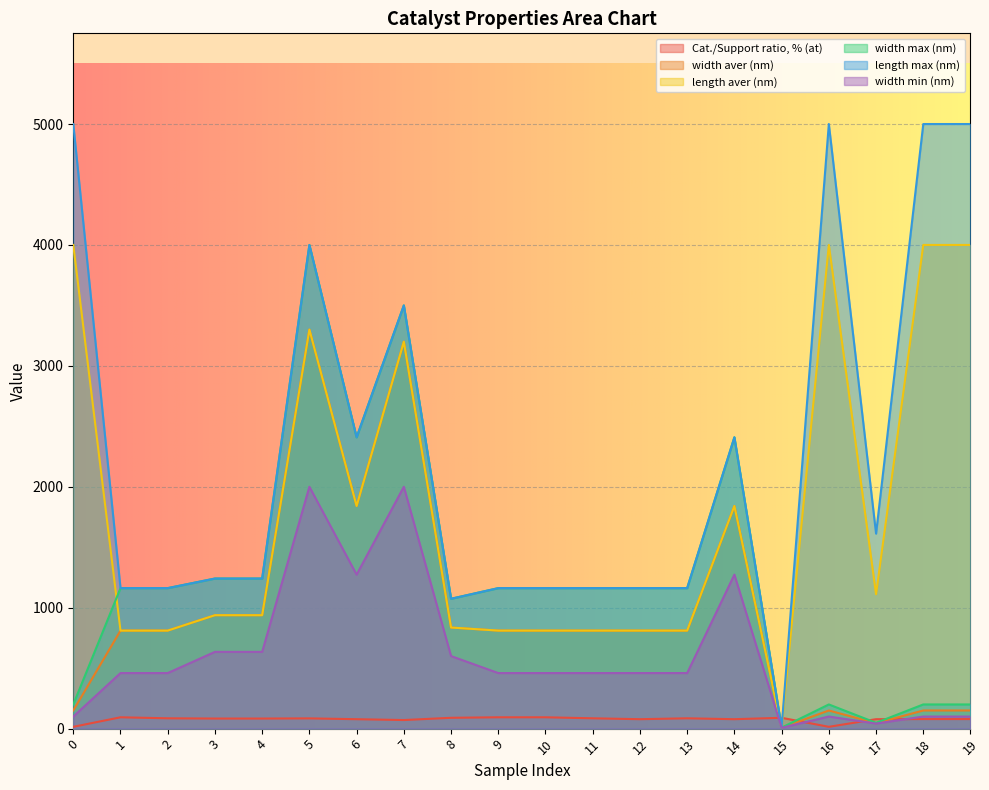

Reading right to left, what are all the values shown in this chart?

Cat./Support ratio, % (at): 79.1	79.1	78.0	14.9	89.6	78.0	85.4	78.0	85.4	93.8	93.8	89.6	71.0	78.0	84.7	83.3	83.3	85.4	93.8	14.9
width aver (nm): 150.0	150.0	45.0	150.0	7.5	1841.4	810.8	810.8	810.8	810.8	810.8	836.0	3200.0	1841.4	3300.0	938.0	938.0	810.8	810.8	150.0
length aver (nm): 4000.0	4000.0	1111.3	4000.0	7.5	1841.4	810.8	810.8	810.8	810.8	810.8	836.0	3200.0	1841.4	3300.0	938.0	938.0	810.8	810.8	4000.0
width max (nm): 200.0	200.0	48.0	200.0	8.2	2409.3	1162.0	1162.0	1162.0	1162.0	1162.0	1074.0	3500.0	2409.3	4000.0	1241.3	1241.3	1162.0	1162.0	200.0
length max (nm): 5000.0	5000.0	1612.6	5000.0	8.2	2409.3	1162.0	1162.0	1162.0	1162.0	1162.0	1074.0	3500.0	2409.3	4000.0	1241.3	1241.3	1162.0	1162.0	5000.0
width min (nm): 100.0	100.0	42.0	100.0	6.8	1273.5	459.5	459.5	459.5	459.5	459.5	600.0	2000.0	1273.5	2000.0	634.8	634.8	459.5	459.5	100.0